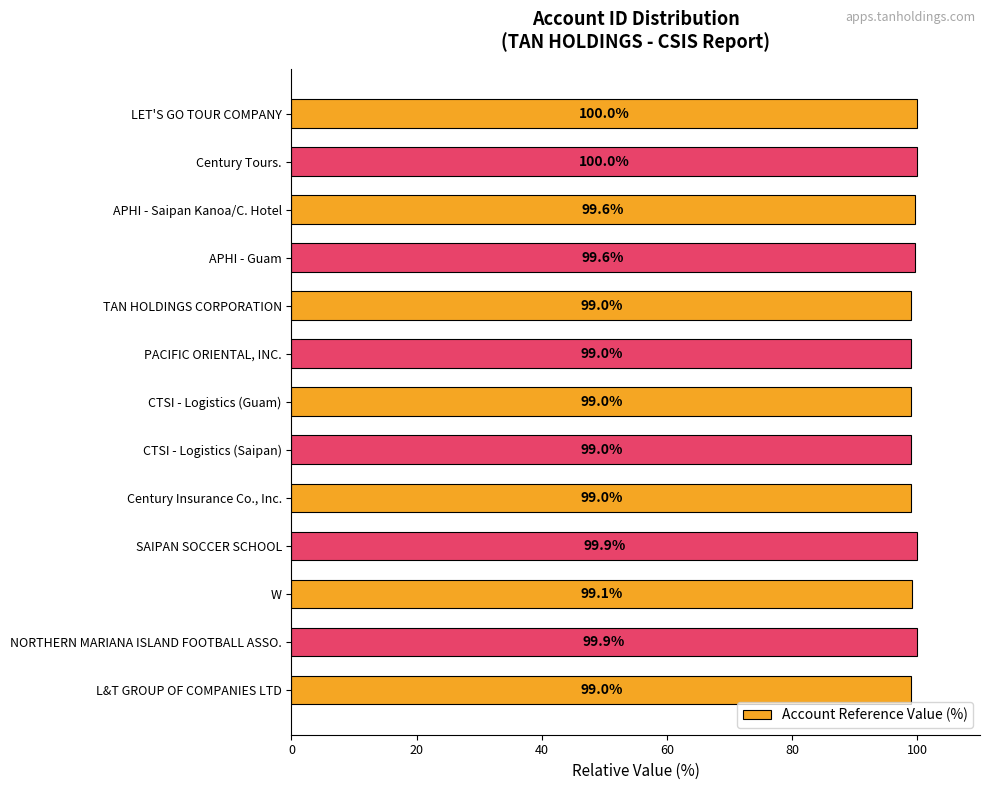

What is the ratio of the value at TAN HOLDINGS CORPORATION to the value at APHI - Guam?

1.0